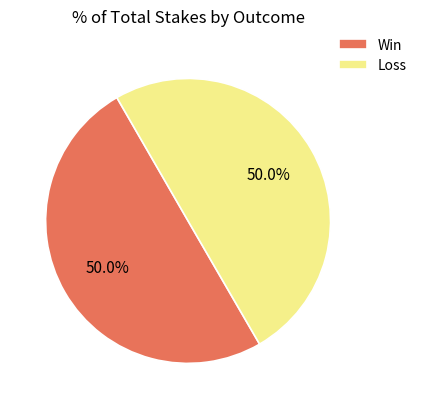

What portion of the pie excludes Loss?

50.0%